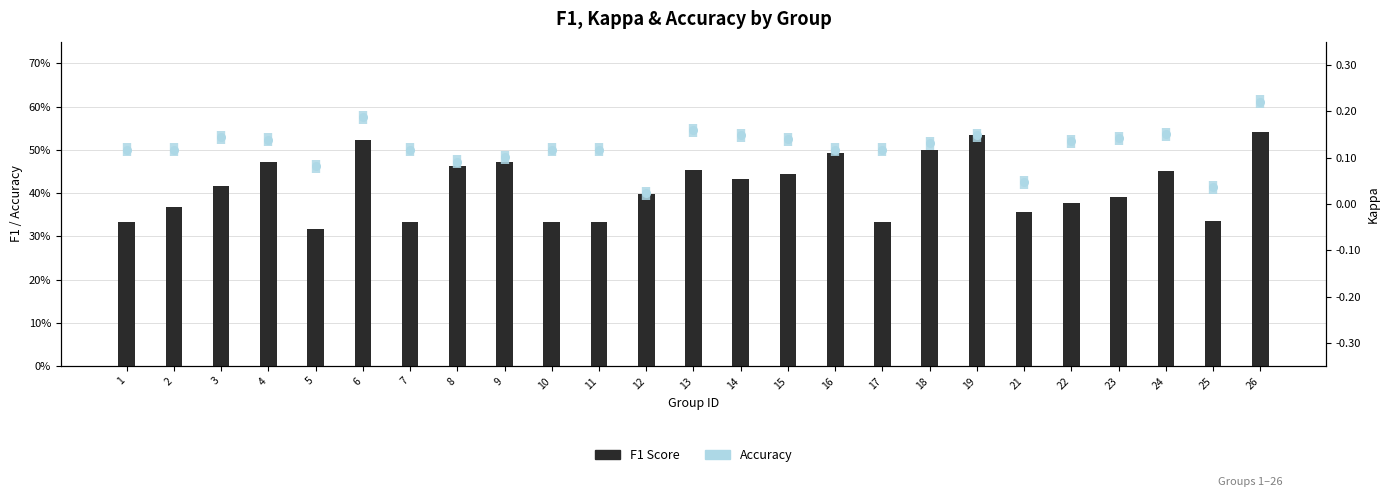

What is the change in value from 5 to 24?

+0.1